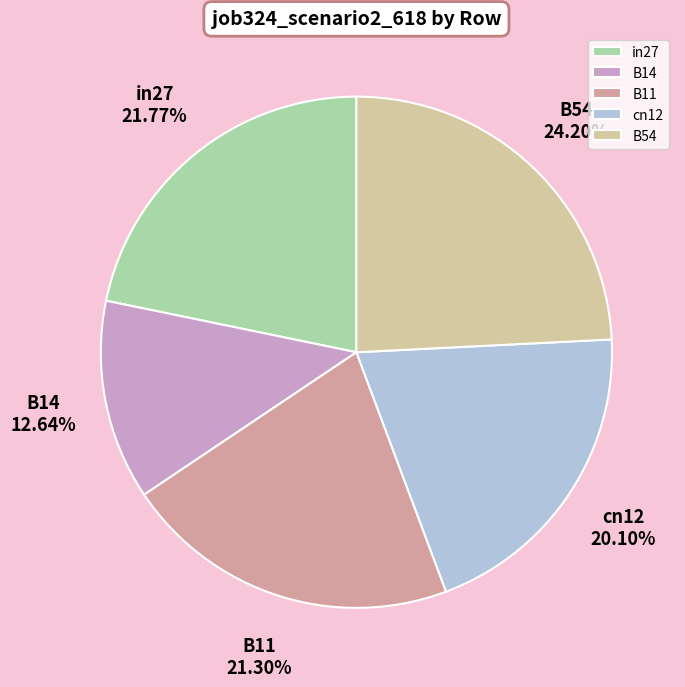

Is the sum of in27 and B54 greater than half?

No